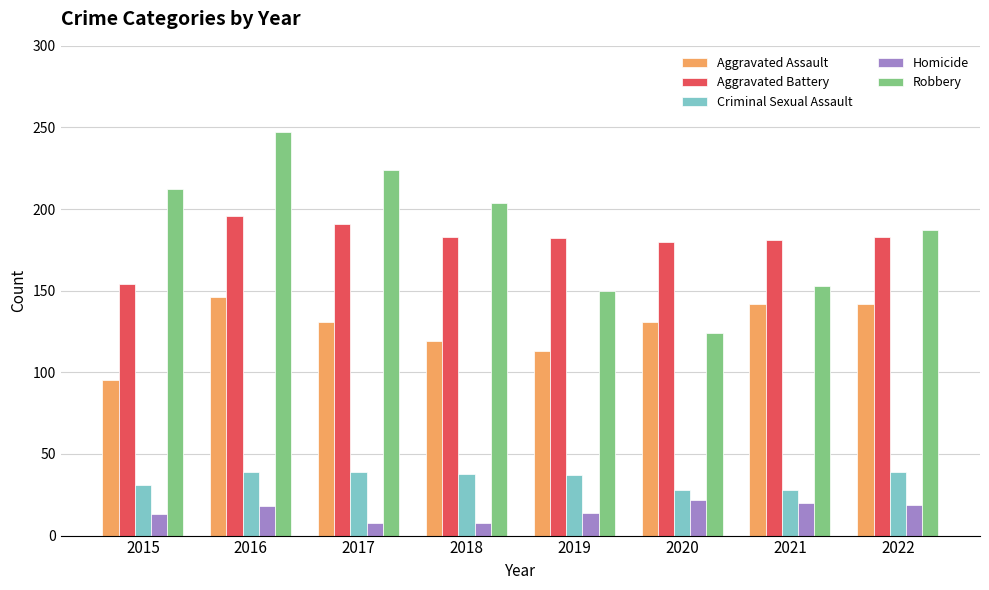

Which category has the lowest value in the Aggravated Battery series?

2015